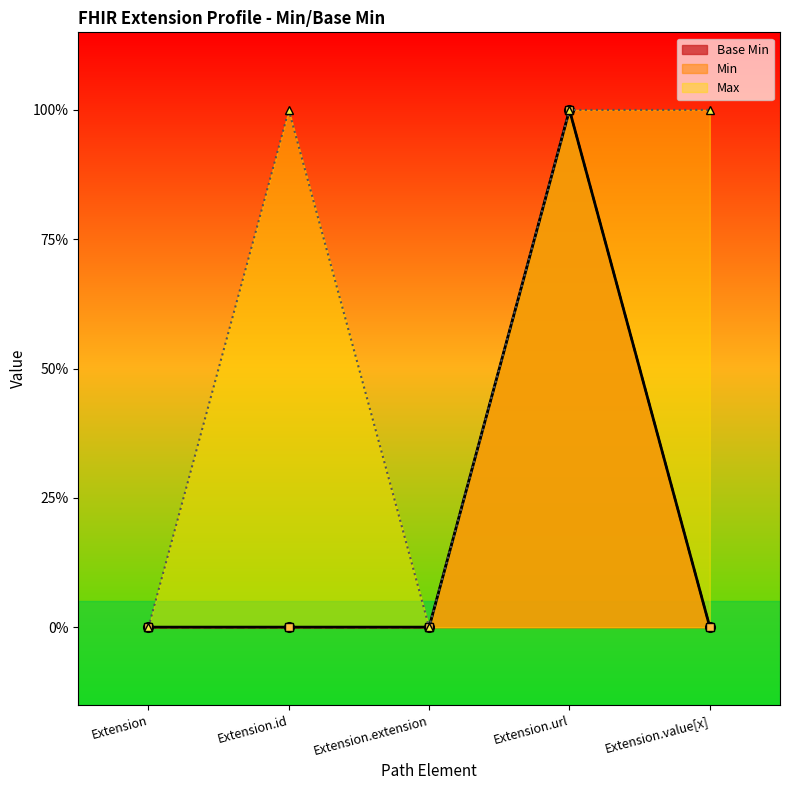

Rank the categories by value from highest to lowest.

Extension.url, Extension, Extension.id, Extension.extension, Extension.value[x]